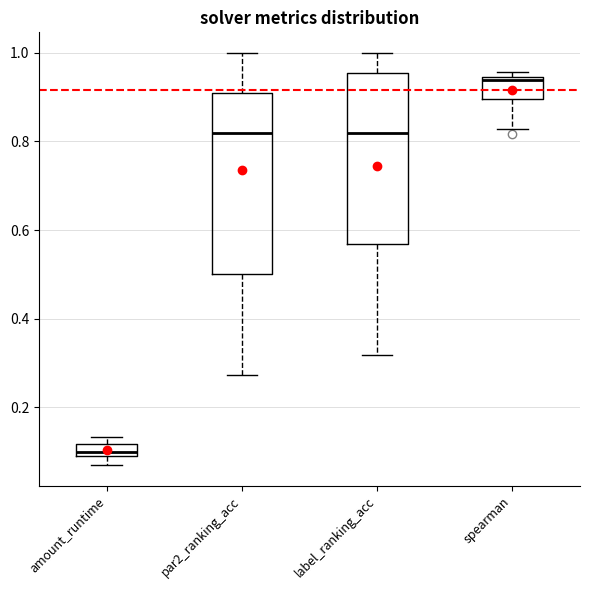

Which box's median line is the lowest?

amount_runtime